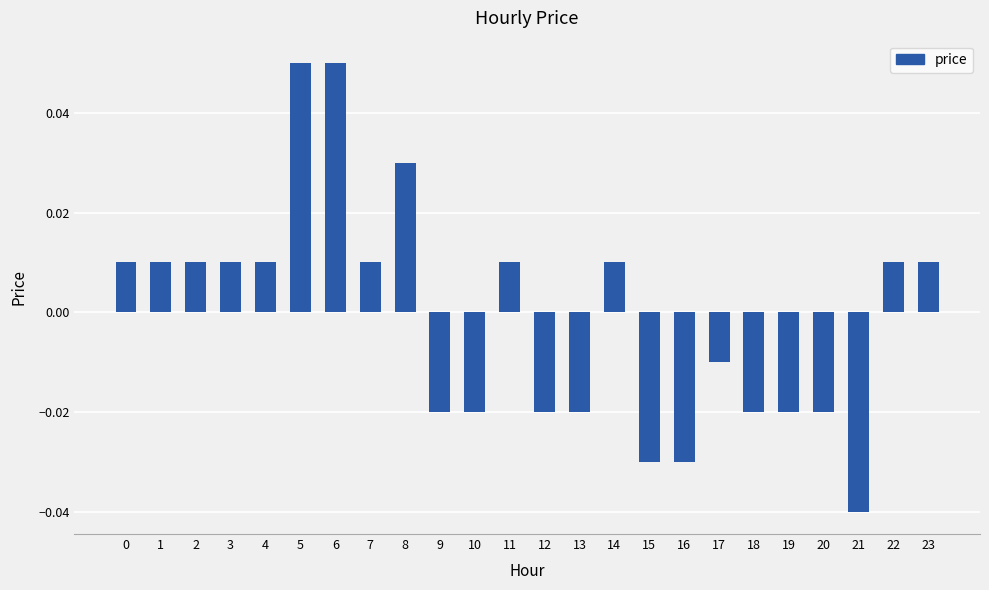

Count the values in the range 0 to 1.

13